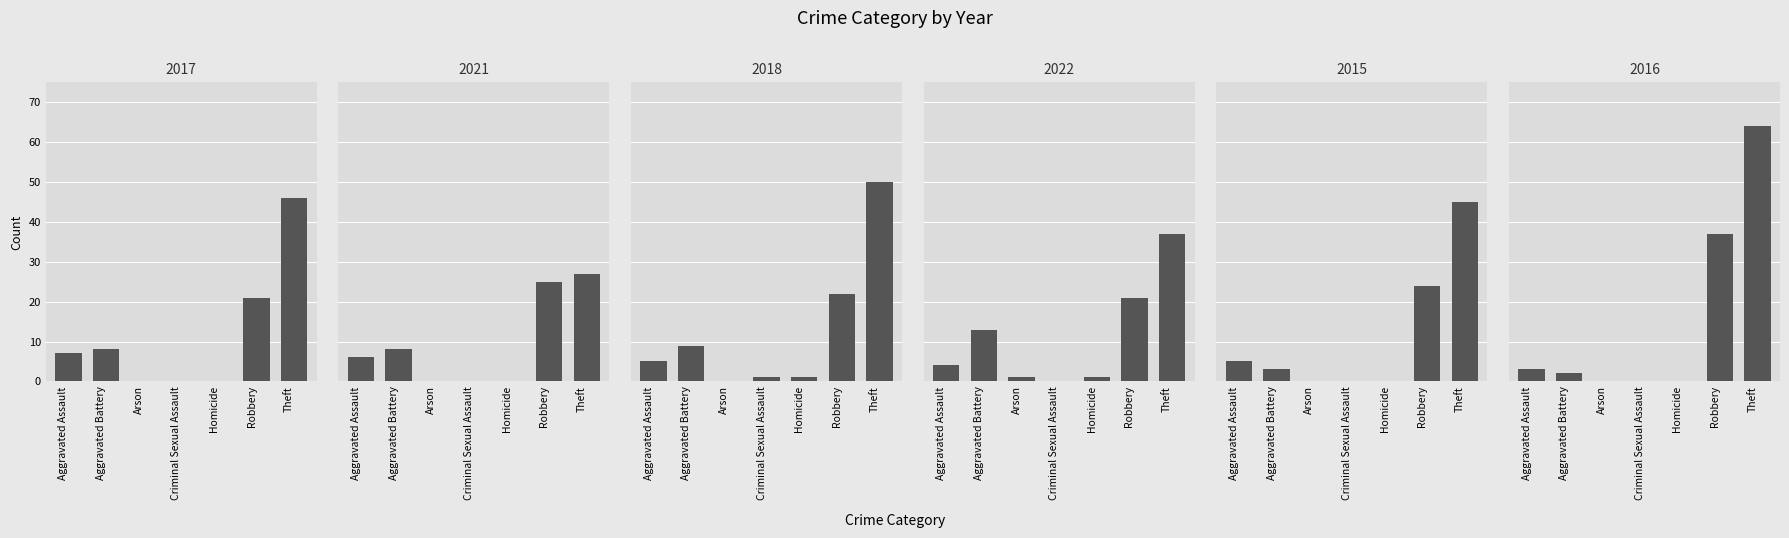

The value of 2022 at Aggravated Battery is 13. True or false?

True